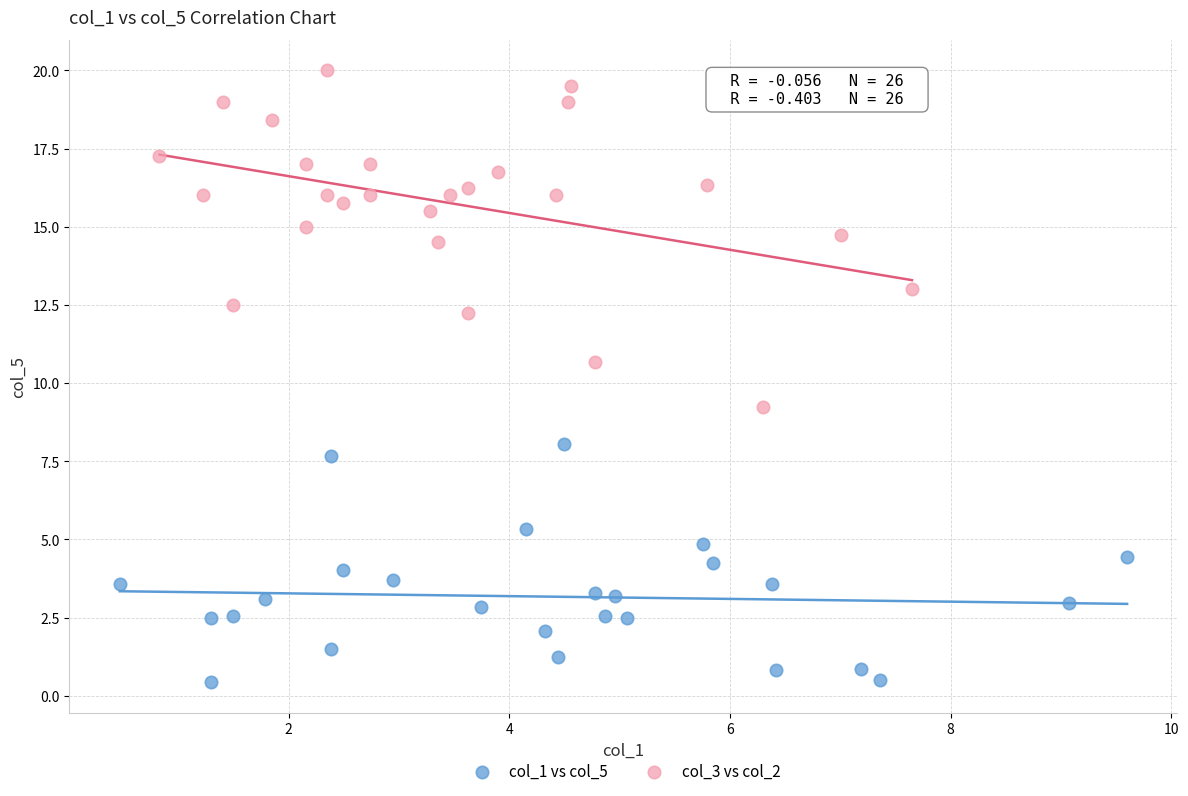

Which series contains the highest Y value?

col_3 vs col_2